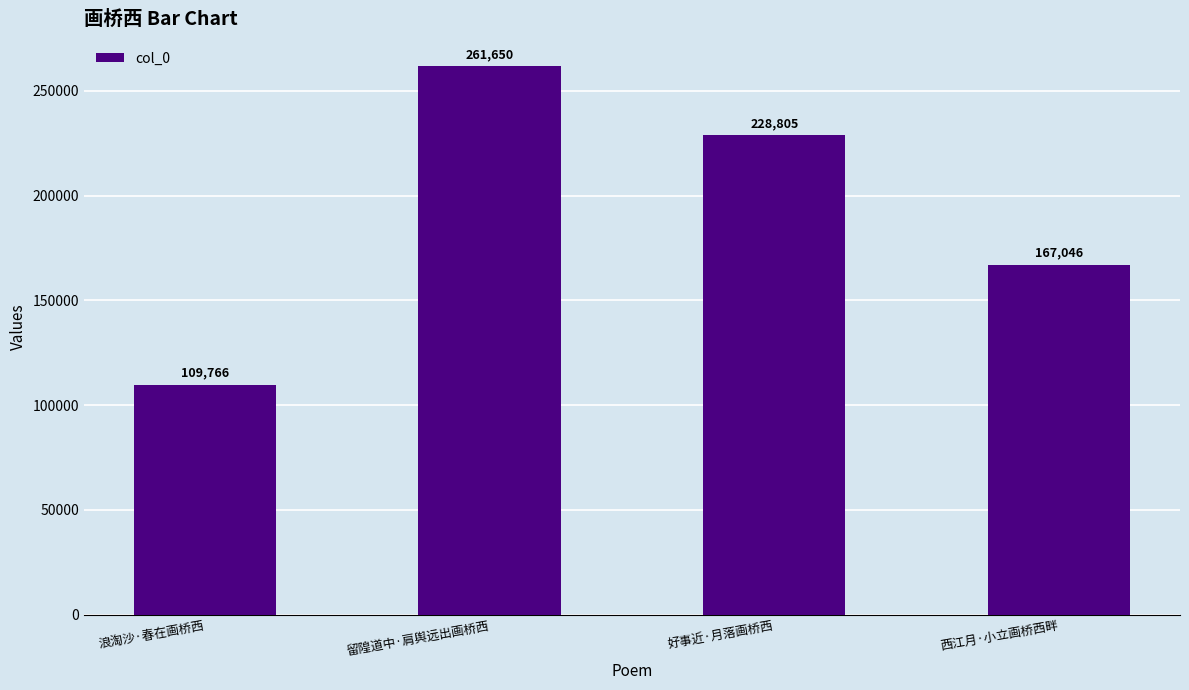

List the labels in order of value, largest first.

留隍道中·肩舆远出画桥西, 好事近·月落画桥西, 西江月·小立画桥西畔, 浪淘沙·春在画桥西